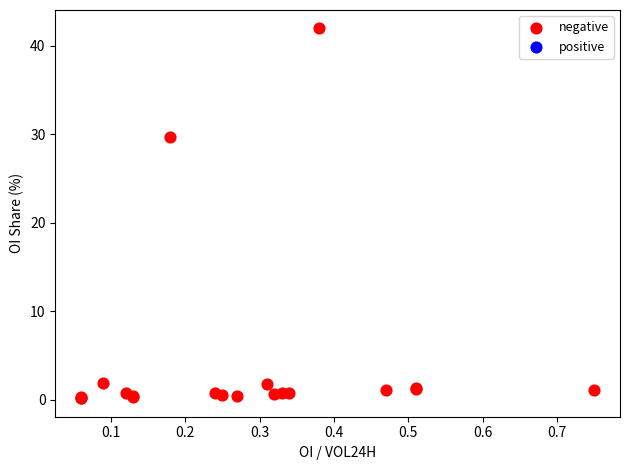

What Y value in the scatter plot is closest to 21?

29.7